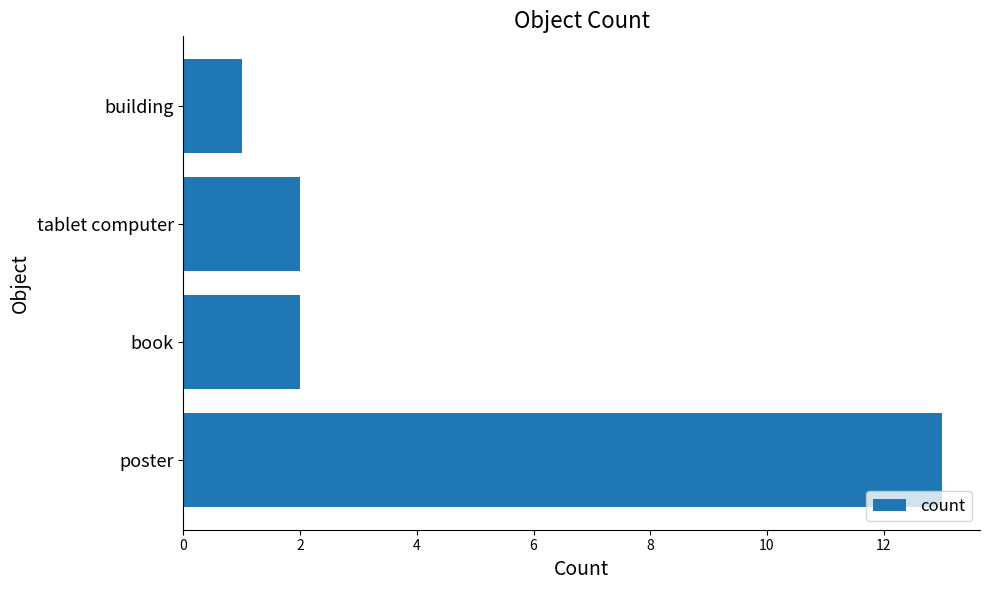

Reading bottom to top, extract all data points from this chart.

13	2	2	1